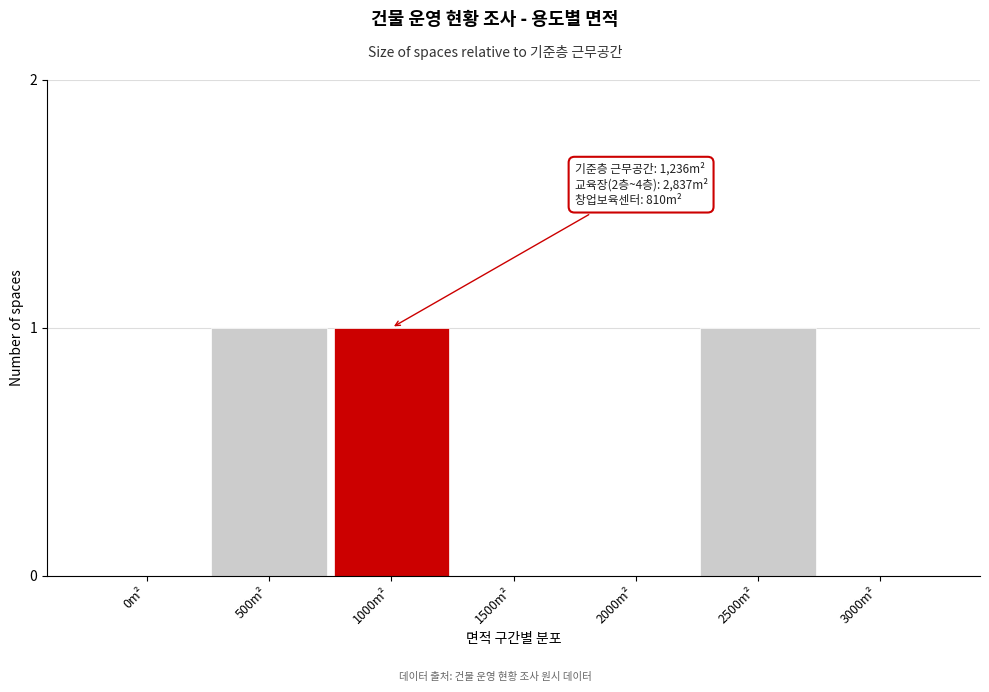

Reading right to left, what are all the values shown in this chart?

3000m²=0	2500m²=1	2000m²=0	1500m²=0	1000m²=1	500m²=1	0m²=0